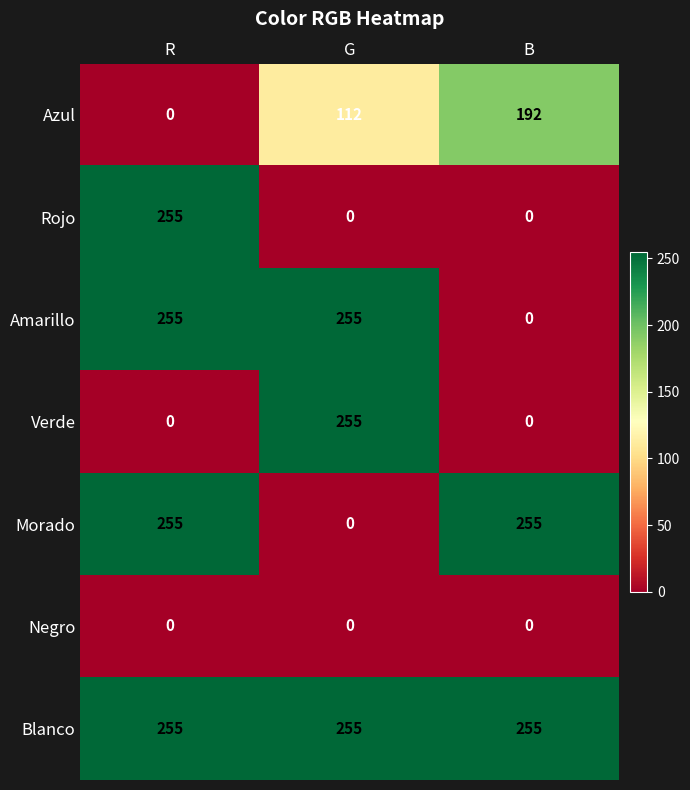

Reading right to left, what are all the values shown in this chart?

Azul: B=192	G=112	R=0
Rojo: B=0	G=0	R=255
Amarillo: B=0	G=255	R=255
Verde: B=0	G=255	R=0
Morado: B=255	G=0	R=255
Negro: B=0	G=0	R=0
Blanco: B=255	G=255	R=255